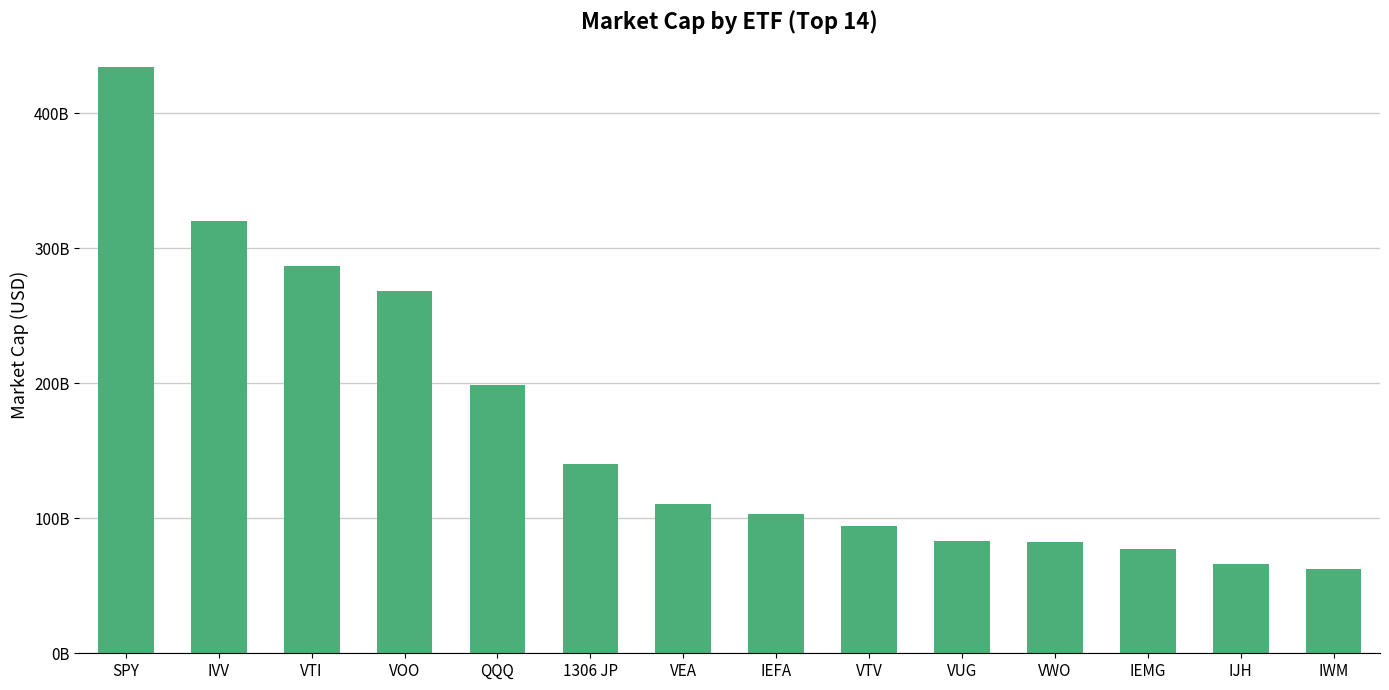

Reading right to left, transcribe all the data shown in this chart.

62650355712	65770389504	77160423424	82776850432	83042336768	94389846016	102889054208	110664294400	140512296960	198985351168	267971067904	287100043264	320491487232	434593136640